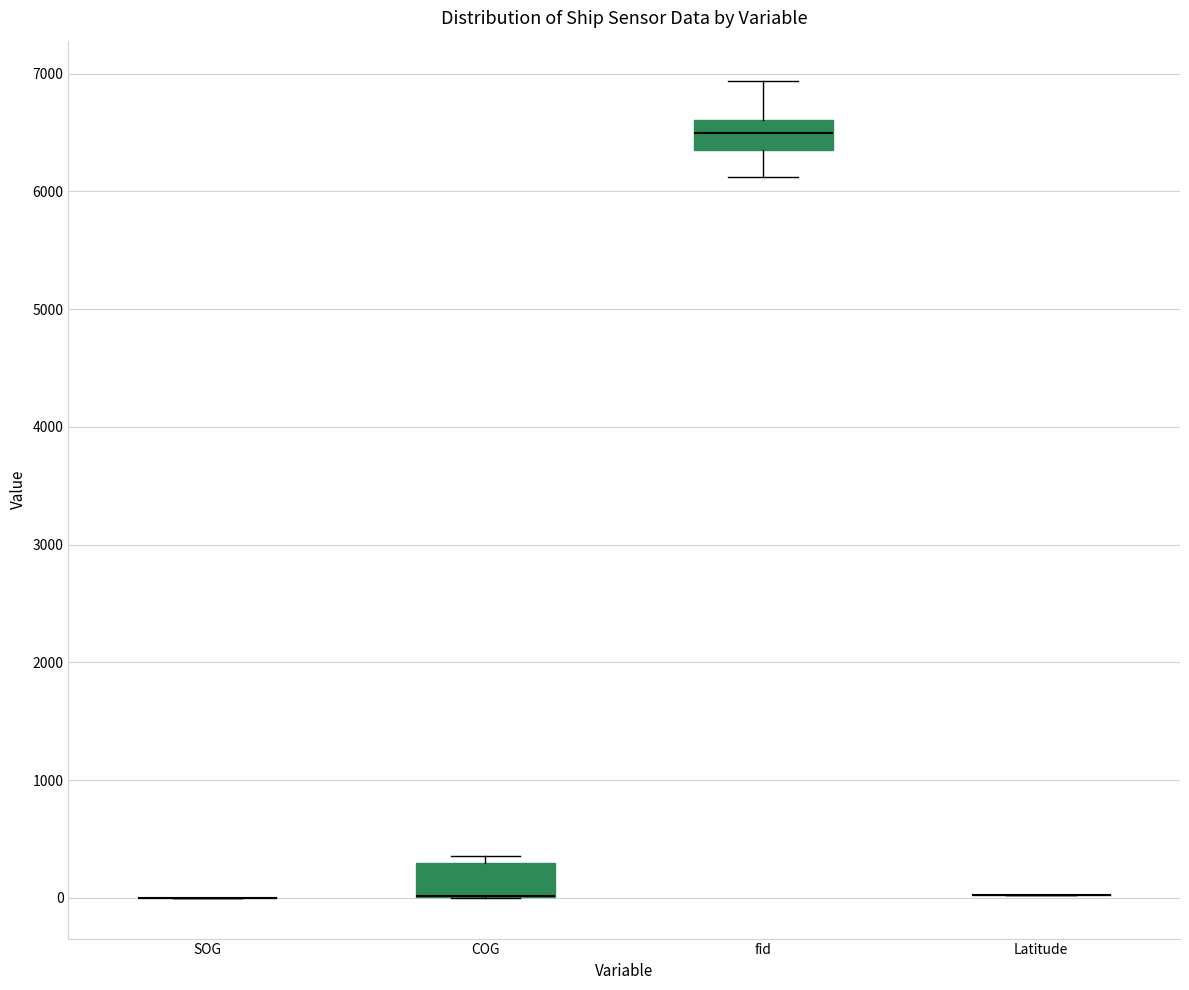

Reading left to right, read every box against the y-axis: the position of its median line, the range the box covers, and the ends of its whiskers. The values are not printed on the chart, so give them approximately, as read against the axis.

SOG: box collapsed to a line at 0, whiskers 0 to 0
COG: median 0 (drawn on the box's lower edge), box 0 to 300, whiskers 0 to 400
fid: median 6500, box 6400 to 6600, whiskers 6100 to 6900
Latitude: box collapsed to a line at 0, whiskers 0 to 0